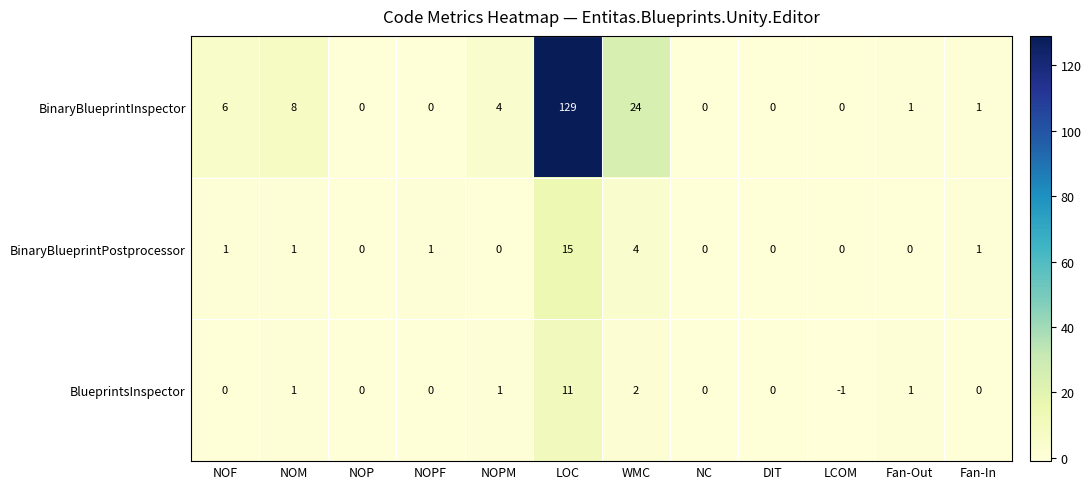

At which category is the sum across all series the highest?

LOC